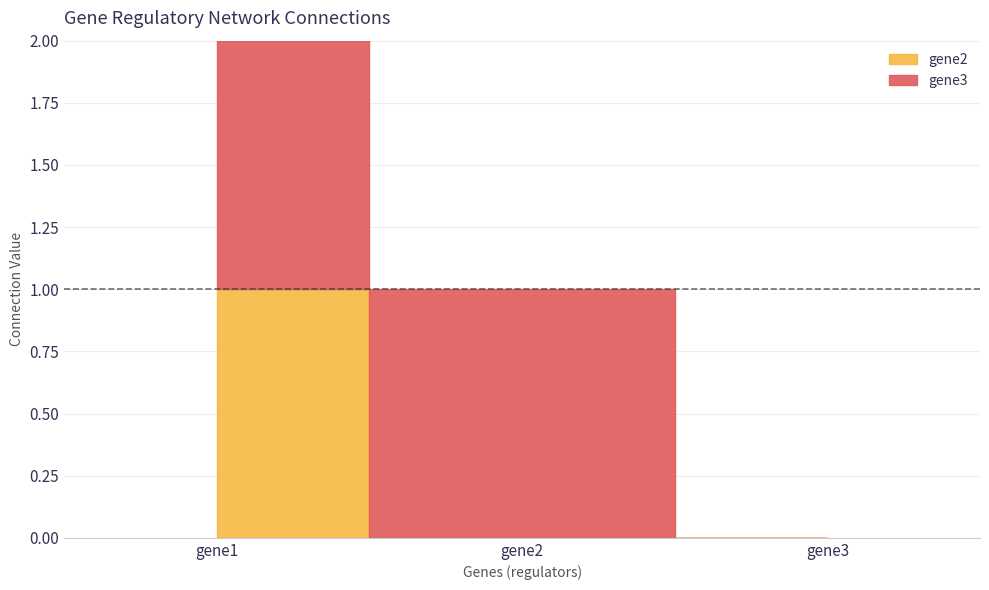

Between gene2 and gene3, which series saw the biggest shift?

gene3